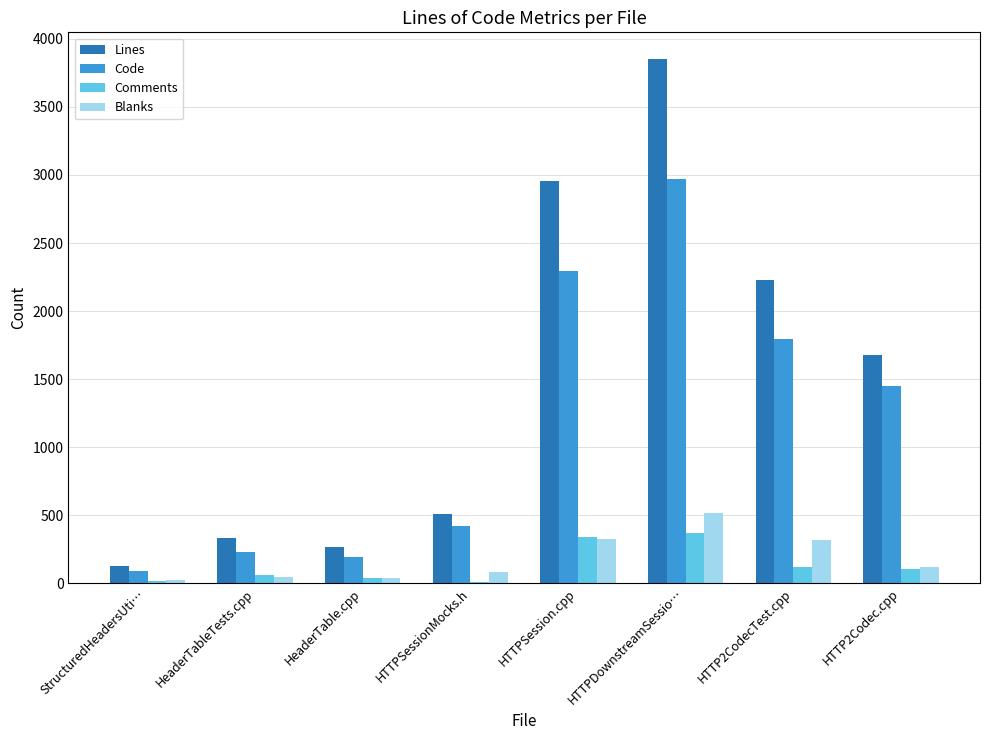

What is the spread (max minus min) of values at HeaderTableTests.cpp?

290